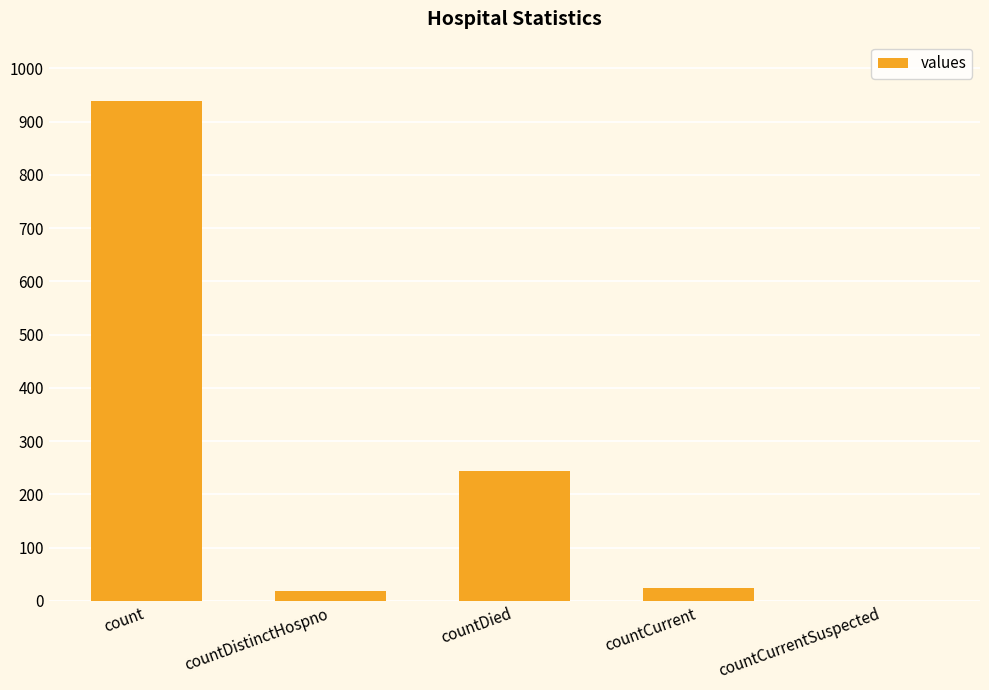

What is the greatest value displayed?

938